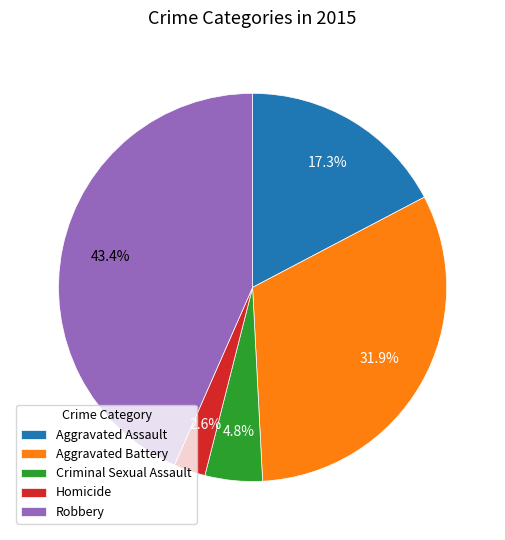

How many segments does this pie chart have?

5